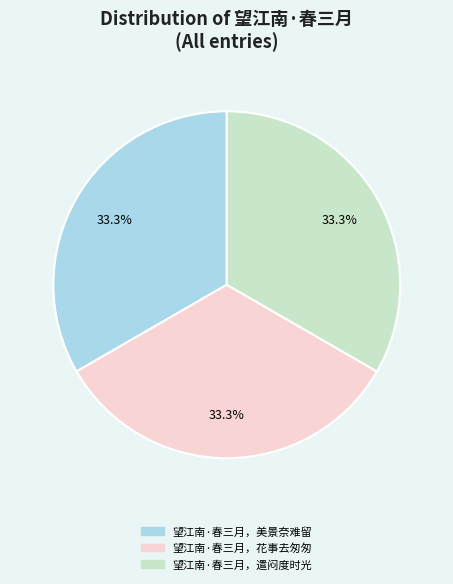

How much of the chart is everything except 望江南·春三月，遣闷度时光?

66.7%